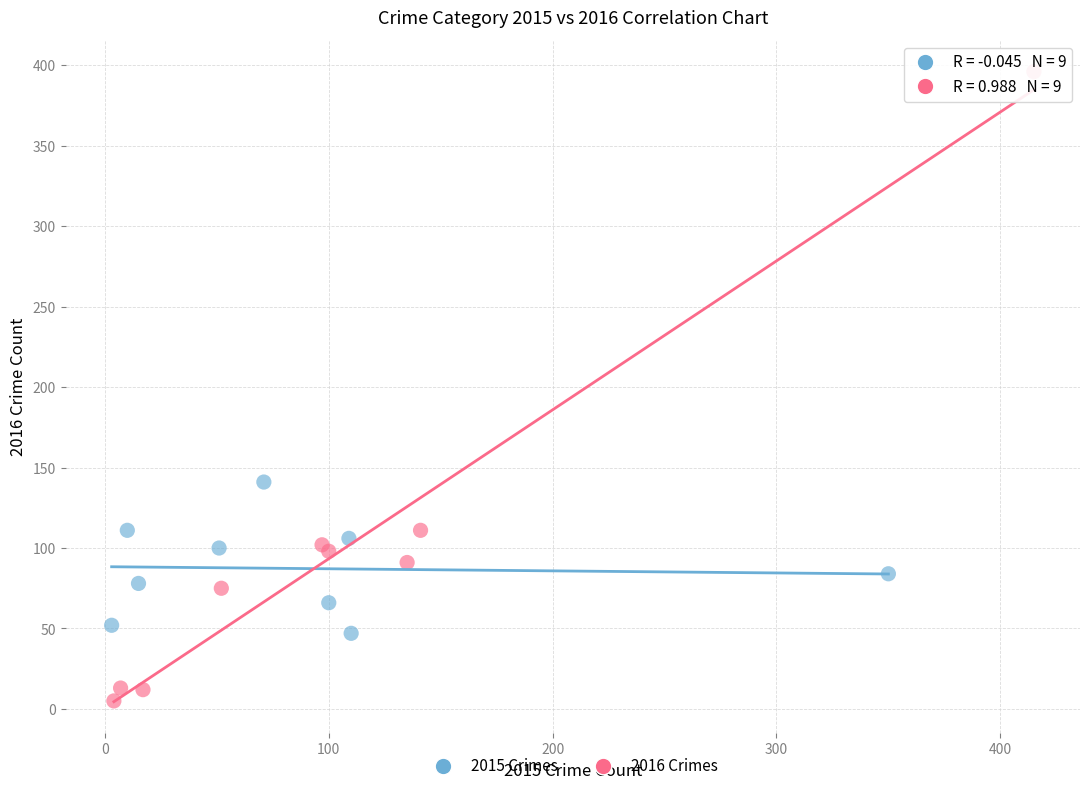

Which series reaches the maximum Y coordinate?

2016 Crimes